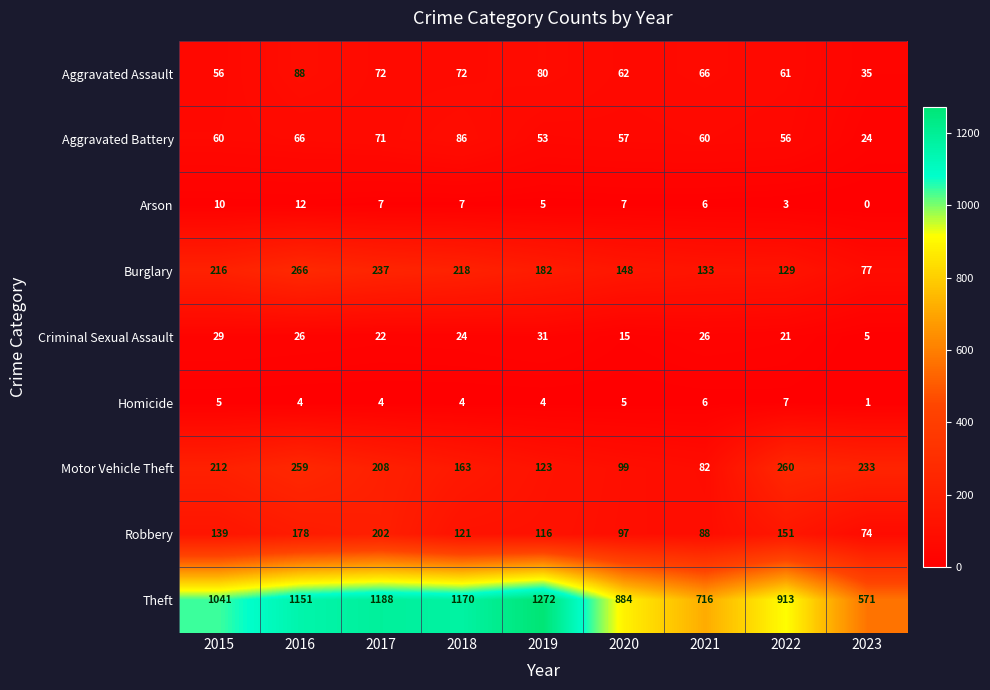

At which label does Homicide first exceed 4?

2015